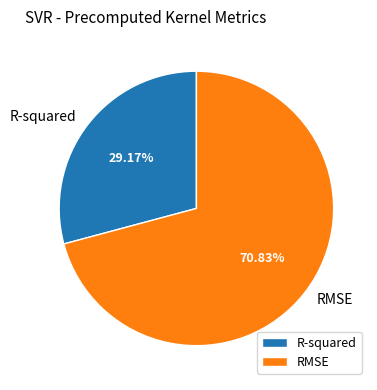

The R-squared slice represents 29% of the pie. True or false?

True